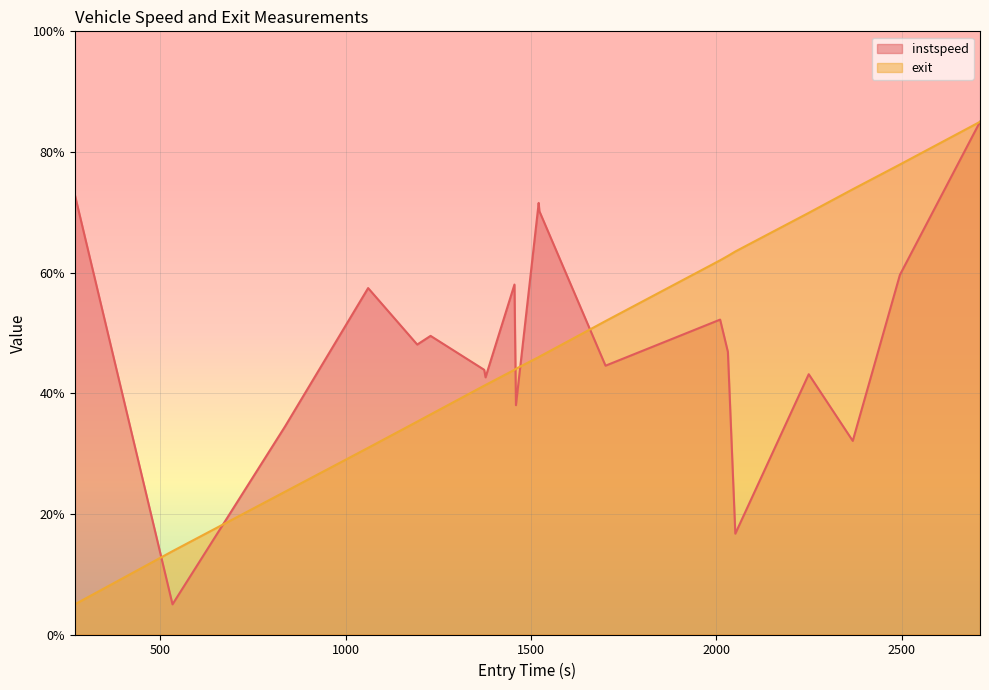

How many series are shown in this chart?

2